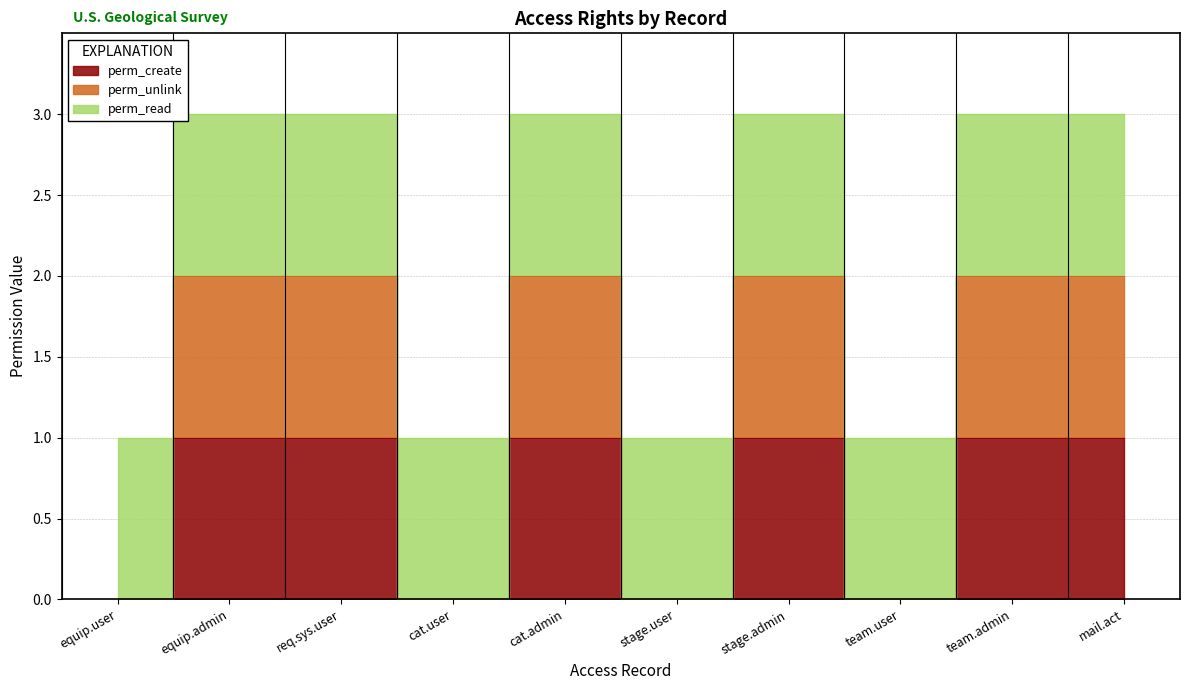

True or false: perm_unlink and perm_create cross at least once.

False